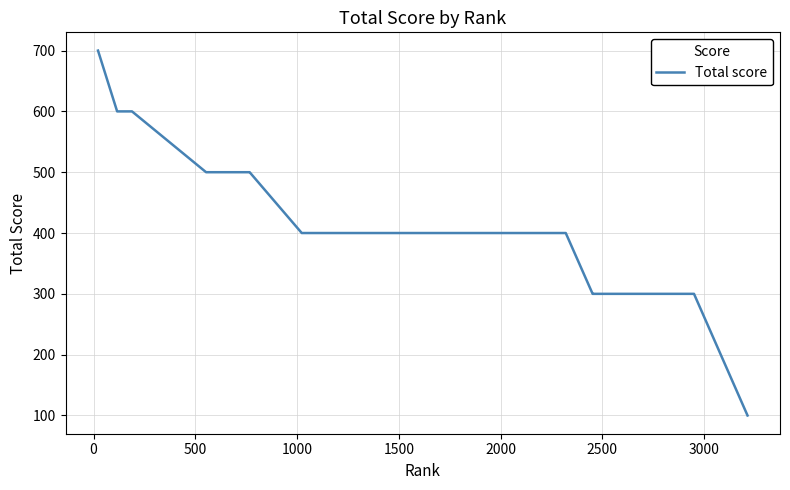

What is the minimum value shown in the chart?

100